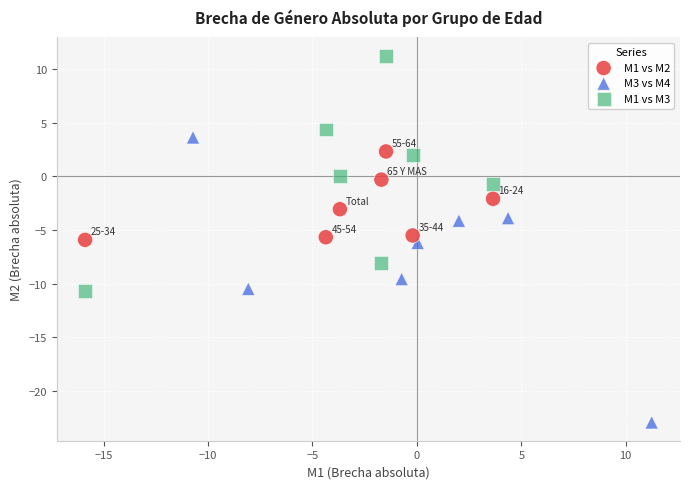

Which series has the largest Y range (max minus min)?

M3 vs M4